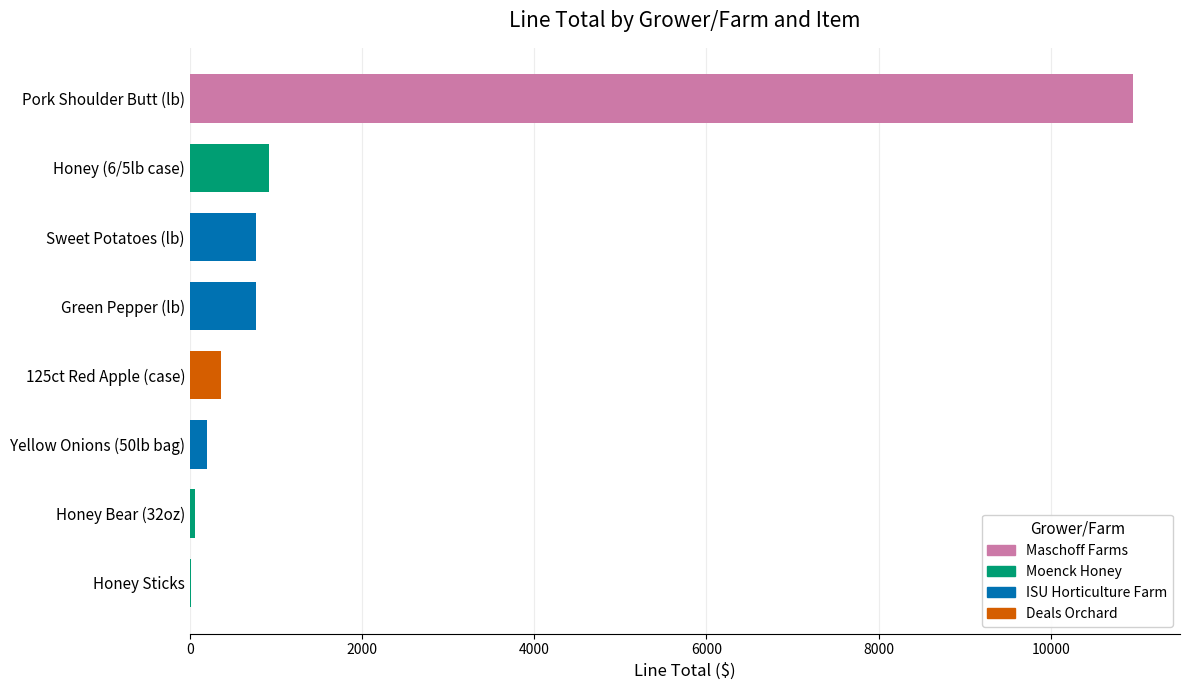

Which label corresponds to the largest value in the chart?

Pork Shoulder Butt (lb)